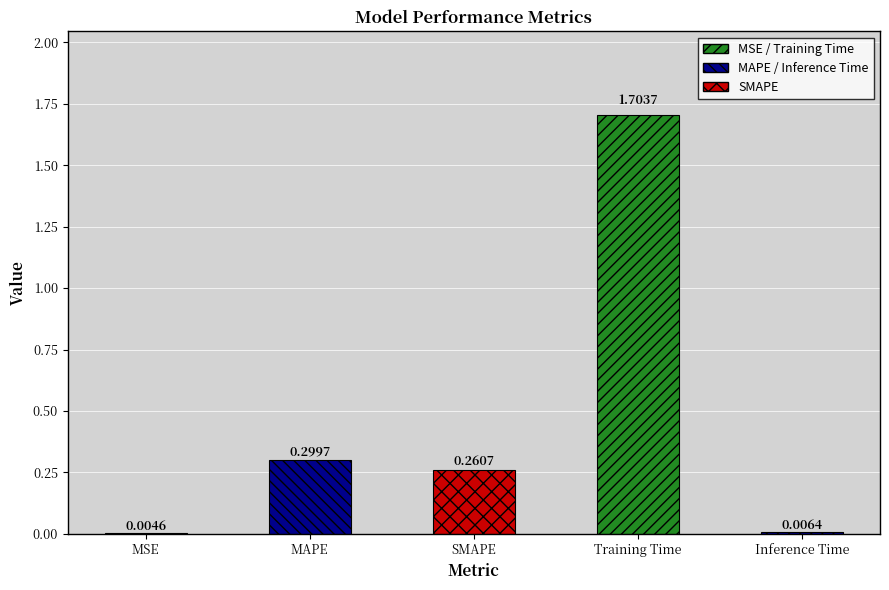

At which label is the value closest to 0?

MSE